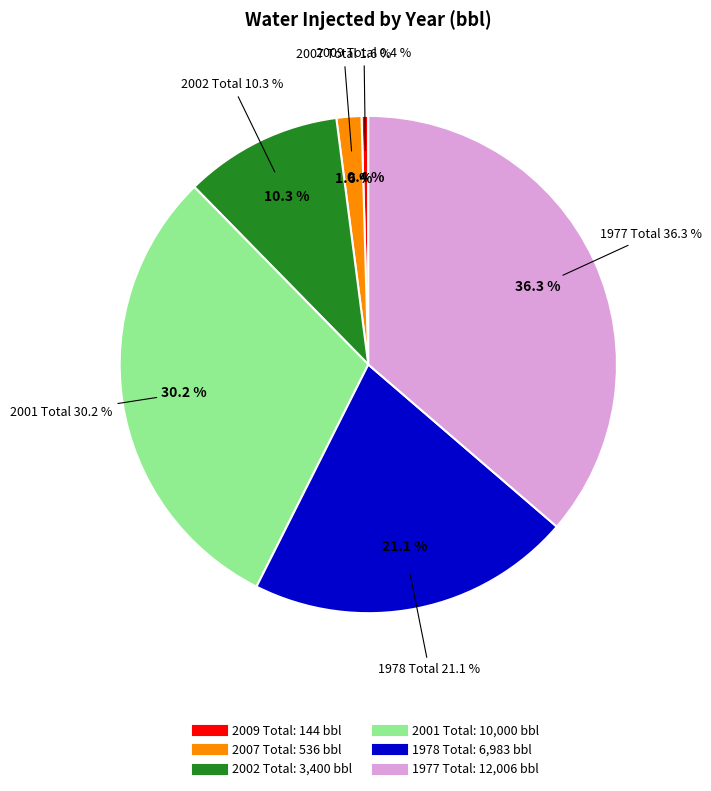

How many slices are in this pie chart?

6